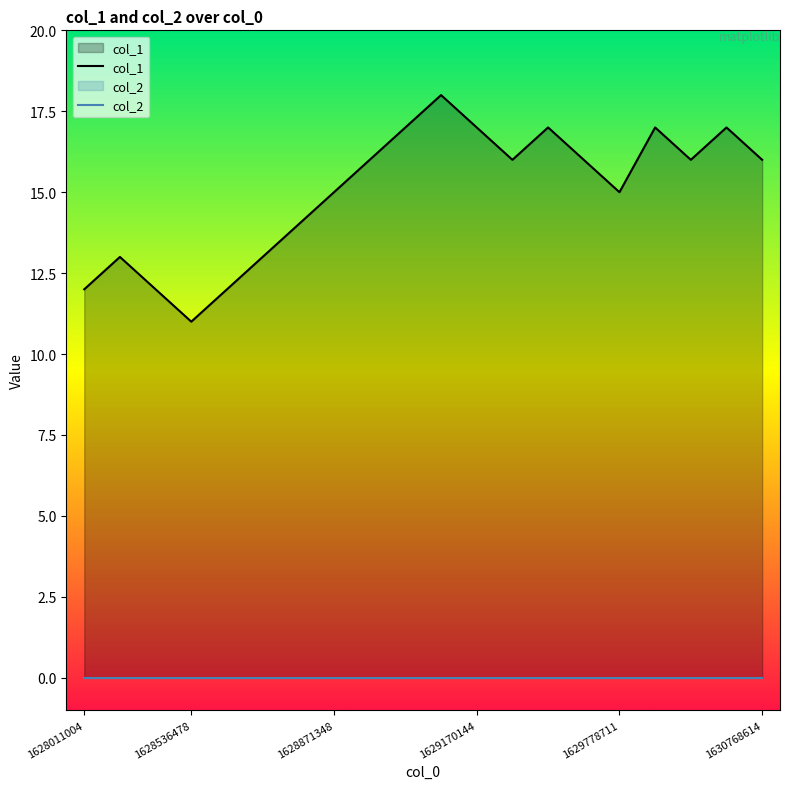

Rank the series by their average value, from lowest to highest.

col_2, col_1